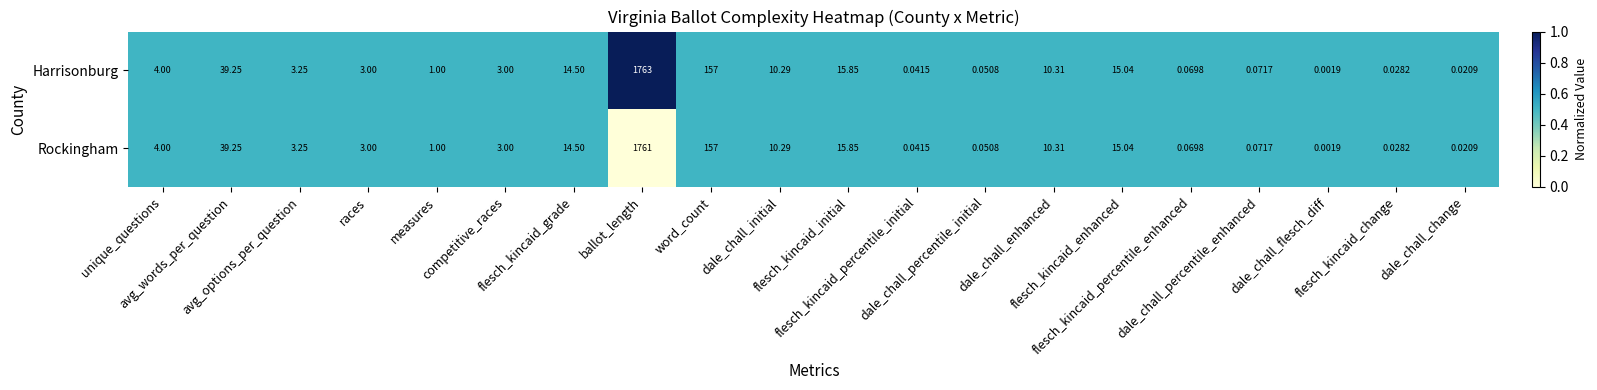

List the series in order of their peak value, lowest first.

Rockingham, Harrisonburg